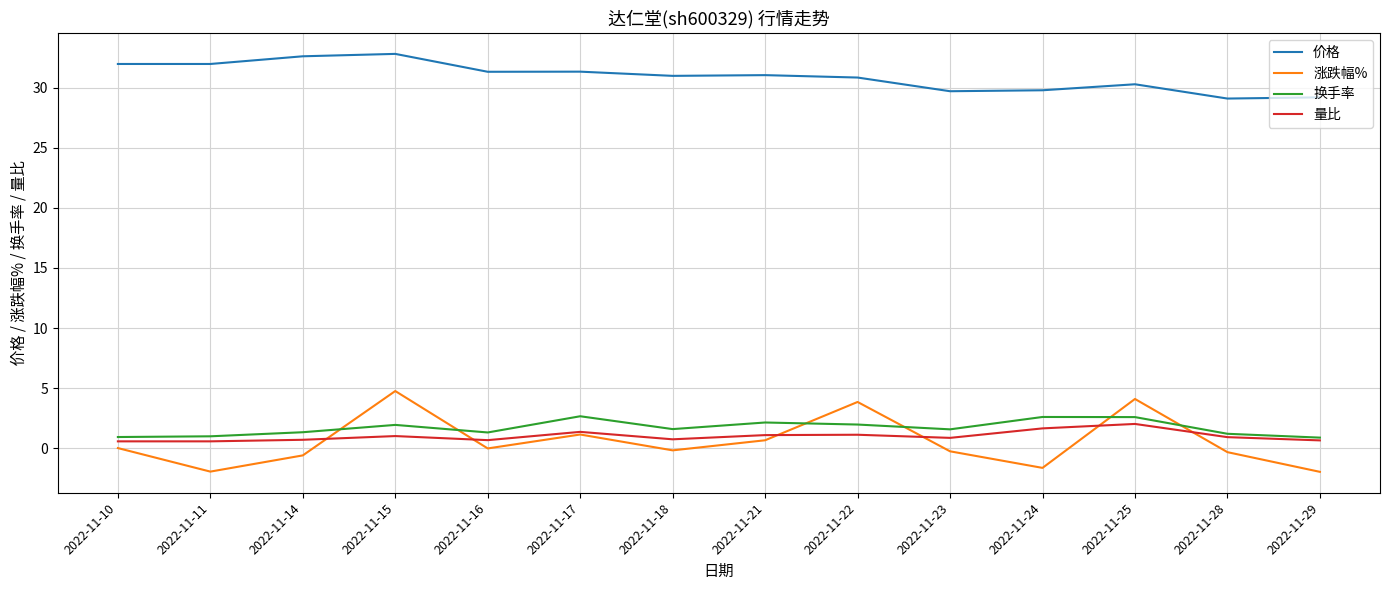

Rank the series by their maximum value, from lowest to highest.

量比, 换手率, 涨跌幅%, 价格